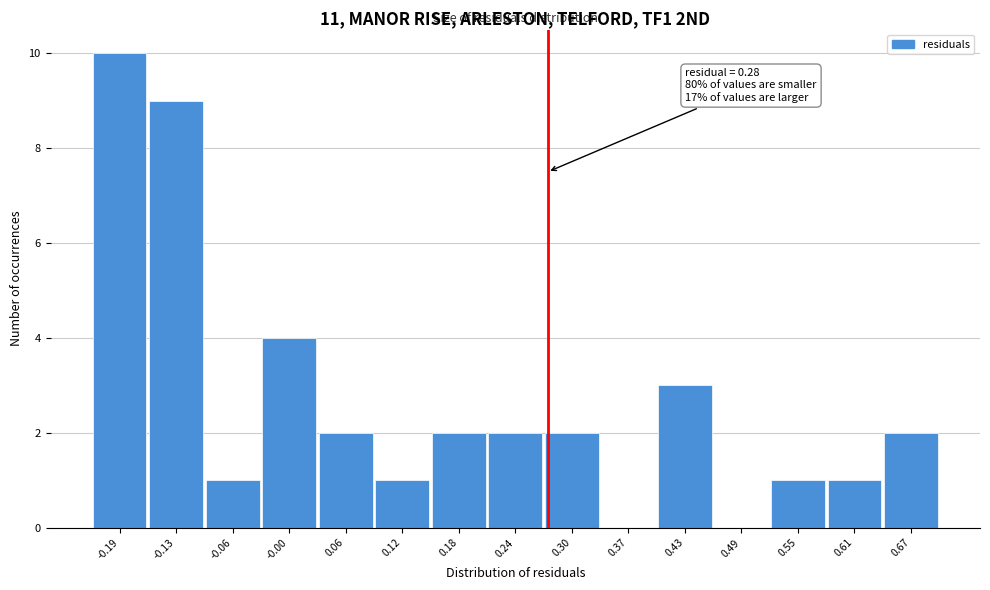

Over which range of the x-axis is the bar tallest?

-0.22 to -0.16